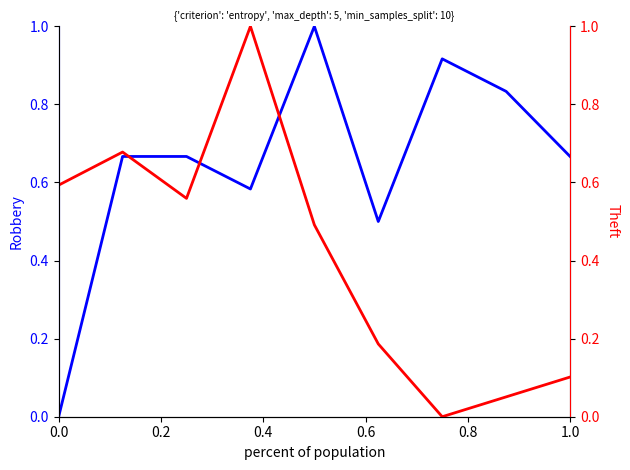

How many data points in Theft are above 0?

8